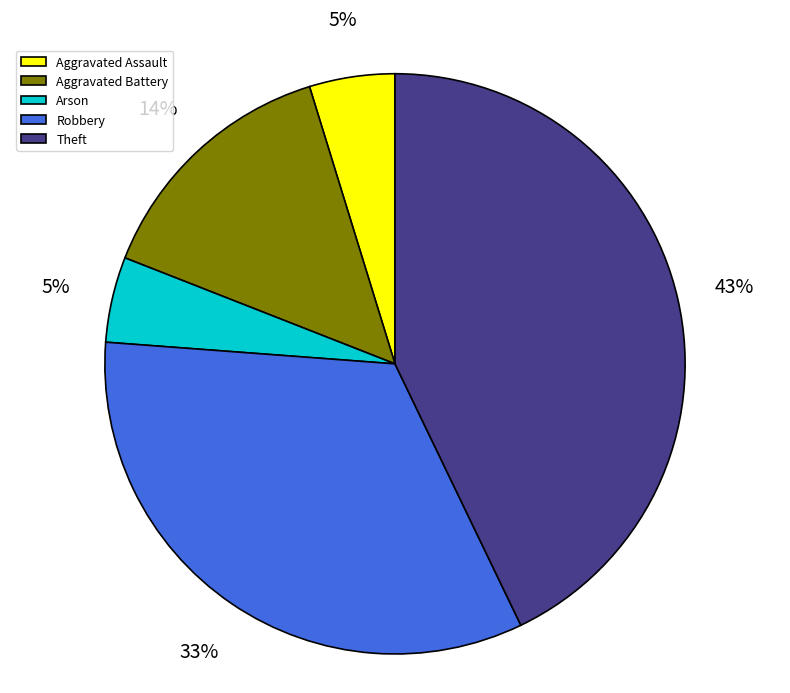

True or false: Aggravated Assault accounts for 5% of the total.

True